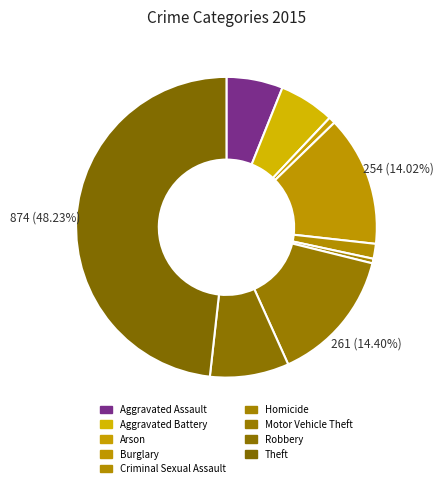

Rank the categories by value from lowest to highest.

Homicide, Arson, Criminal Sexual Assault, Aggravated Battery, Aggravated Assault, Robbery, Burglary, Motor Vehicle Theft, Theft